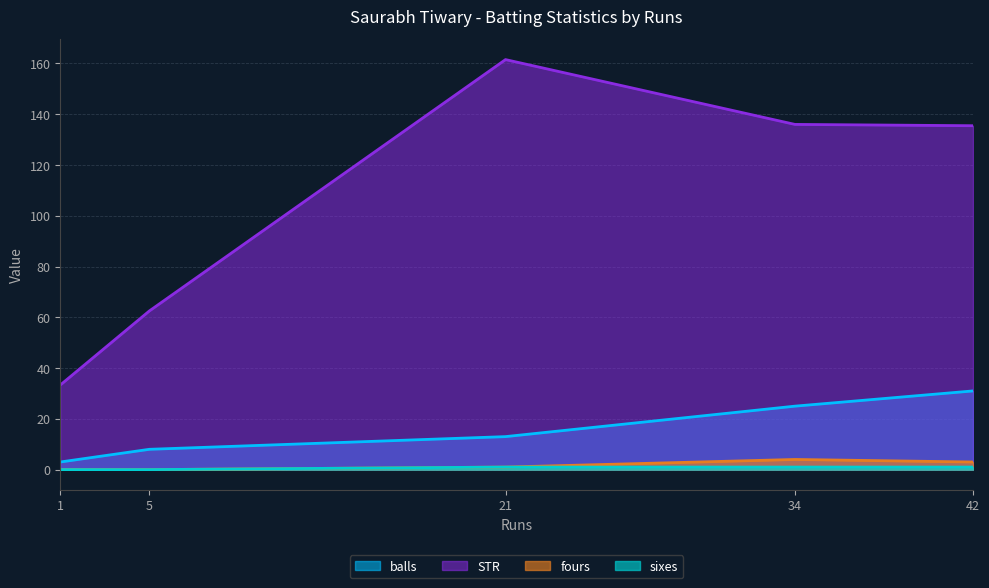

True or false: balls and fours intersect in this chart.

False